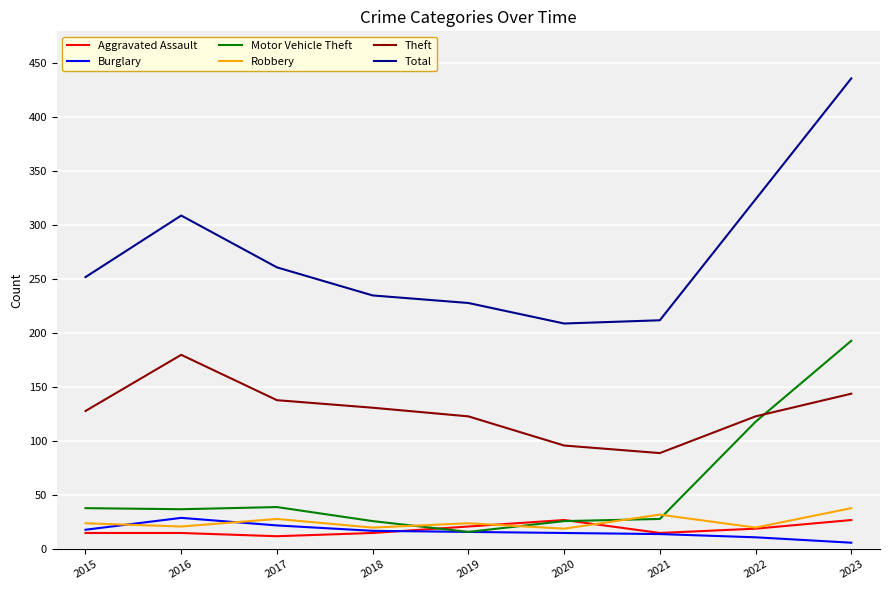

Does the chart have visible grid lines?

Yes